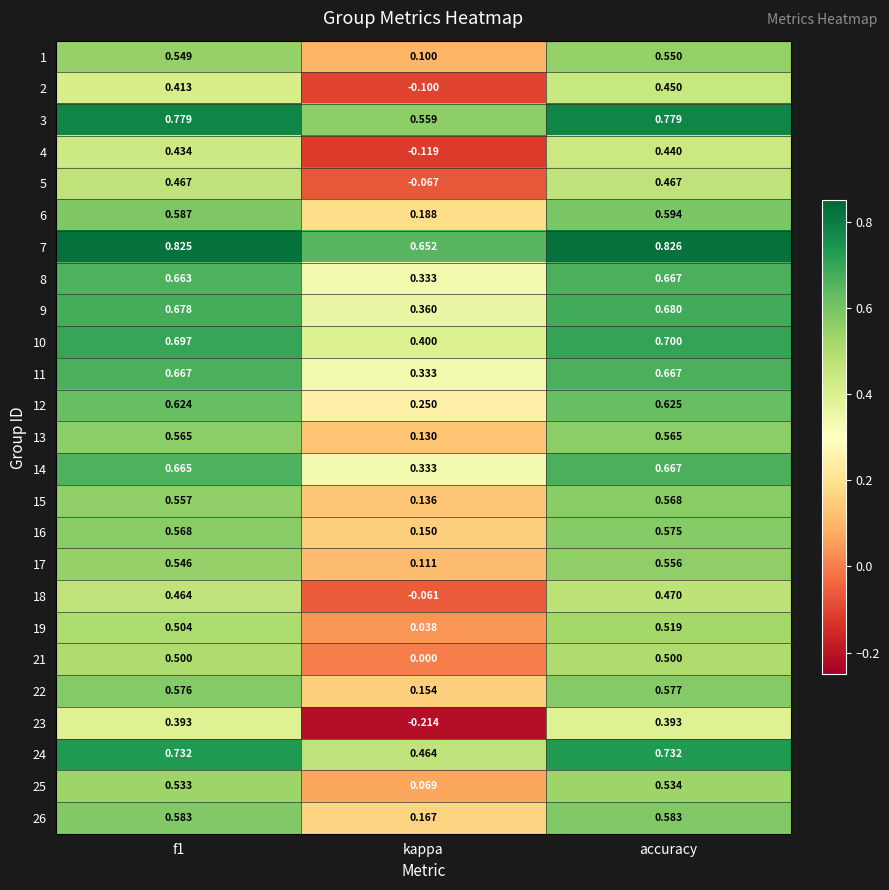

Where is 10 nearest to the value 0?

kappa